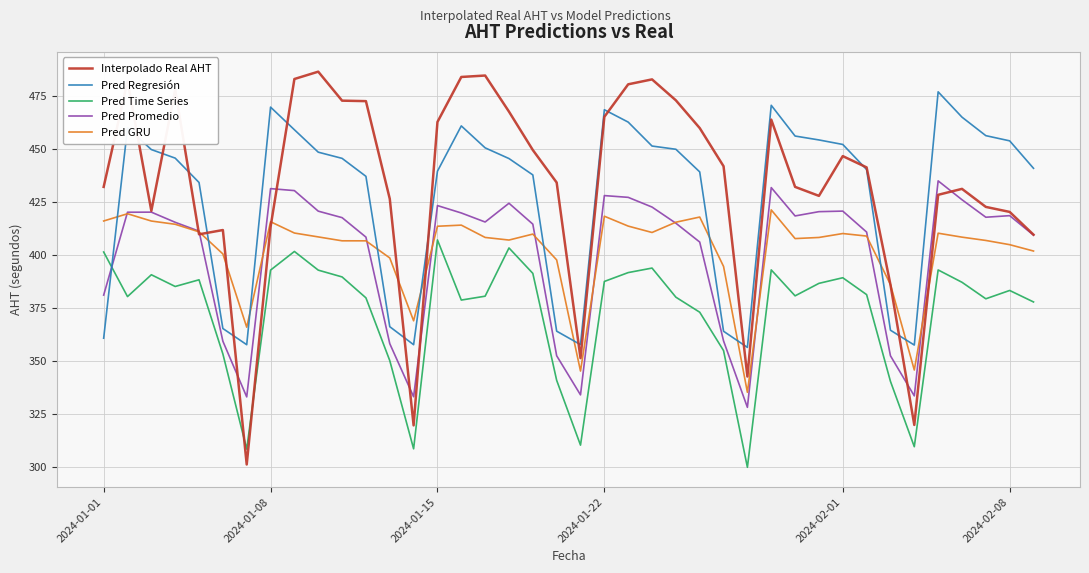

Which series has the largest range (max minus min)?

Interpolado Real AHT